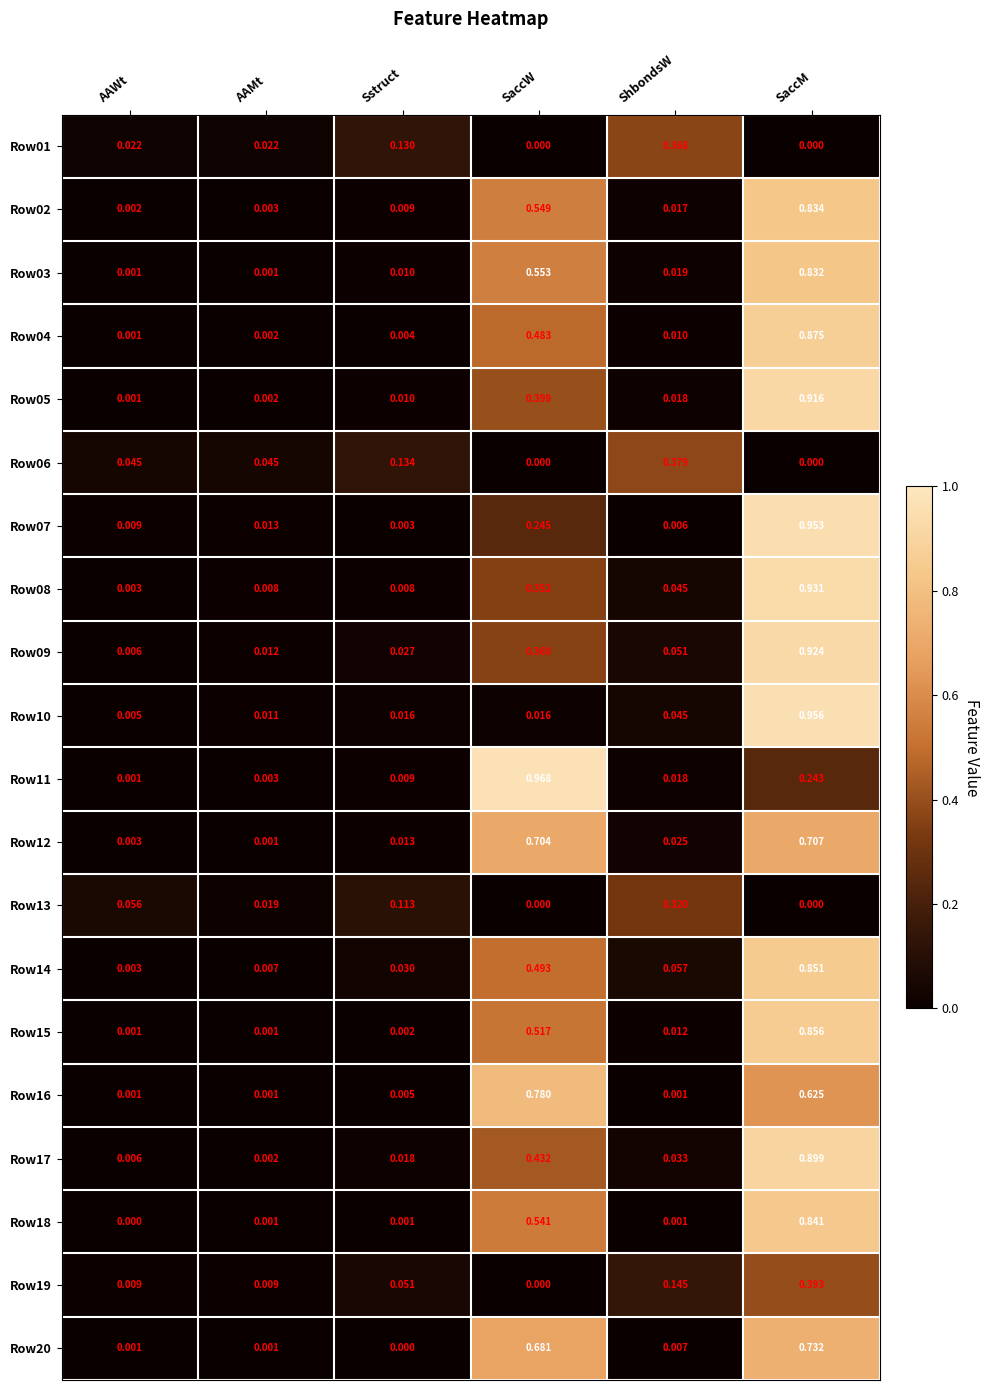

At which label does Row06 reach its peak?

ShbondsW